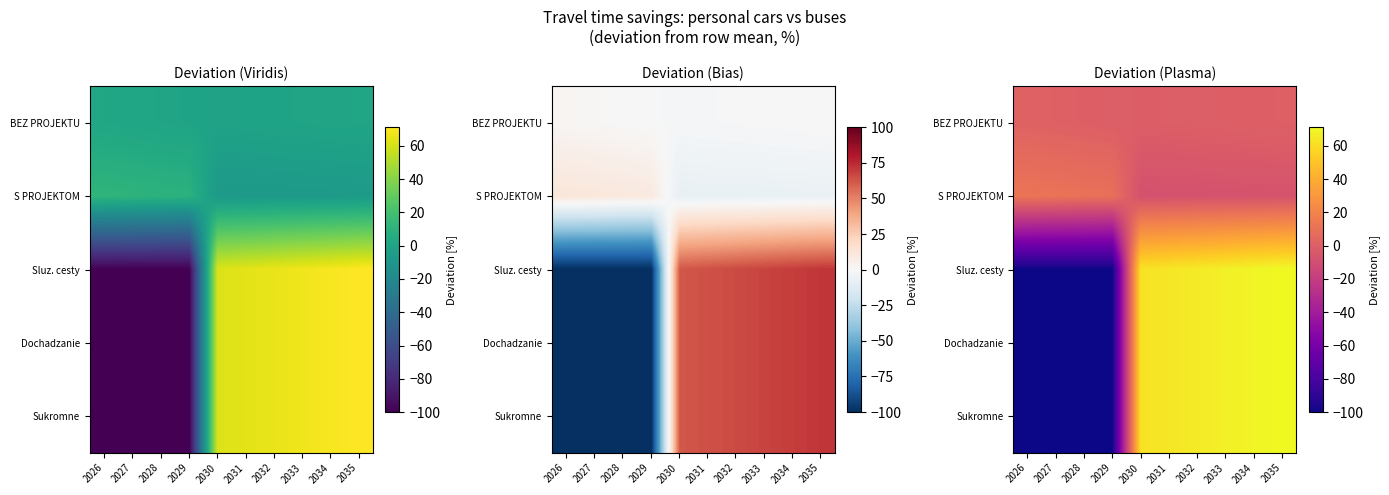

Is it true that Sukromne equals -100.0 at 2027?

True